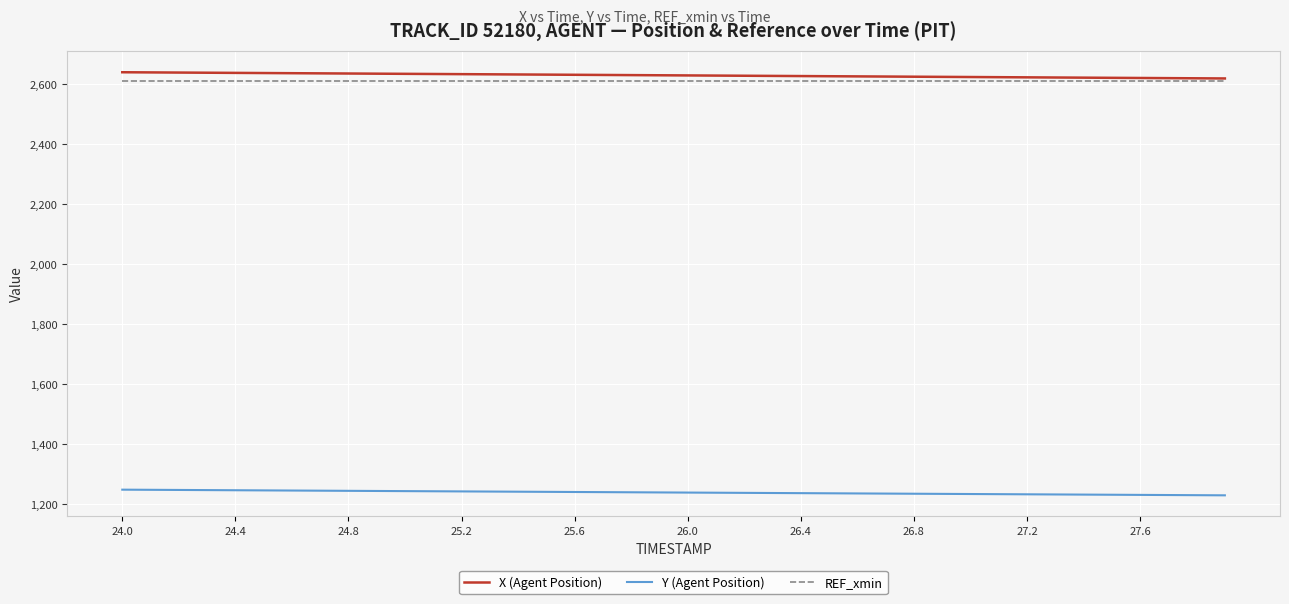

Rank the series by their maximum value, from lowest to highest.

Y (Agent Position), REF_xmin, X (Agent Position)